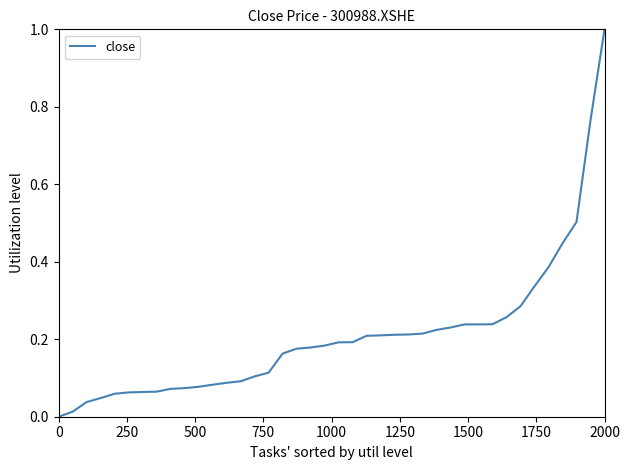

What is the maximum value shown in the chart?

1.0